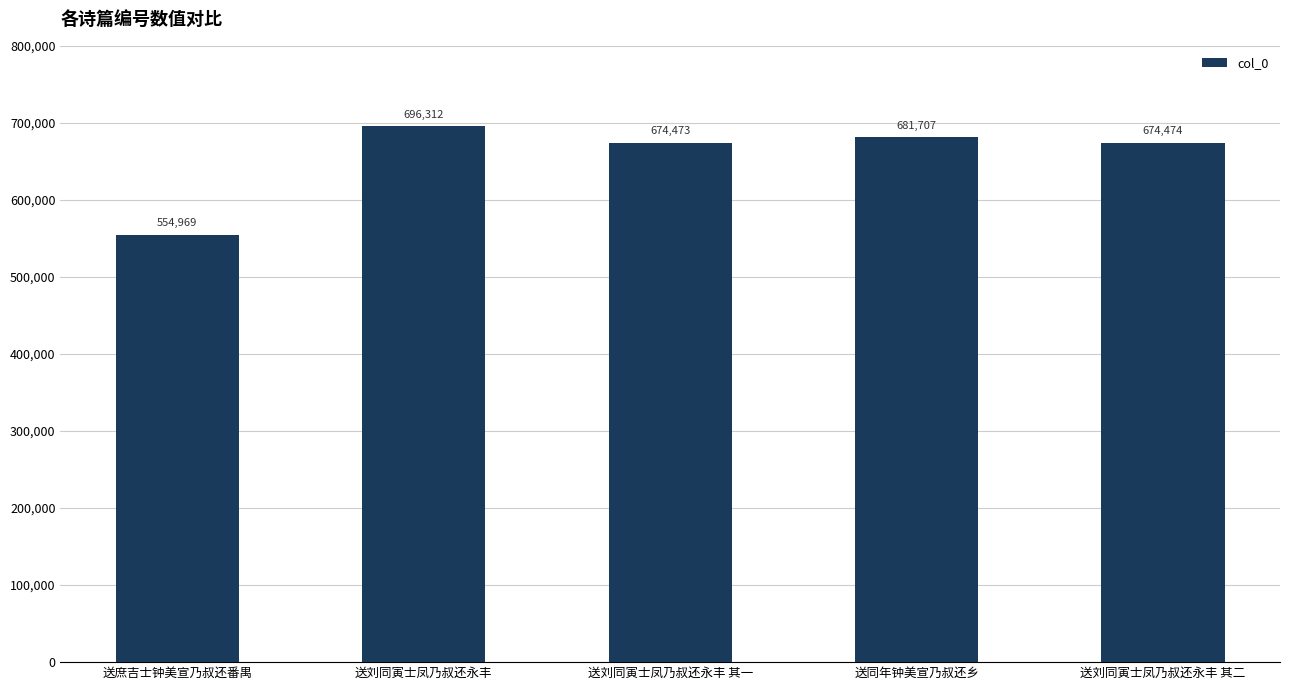

Reading left to right, transcribe all the data shown in this chart.

554969	696312	674473	681707	674474